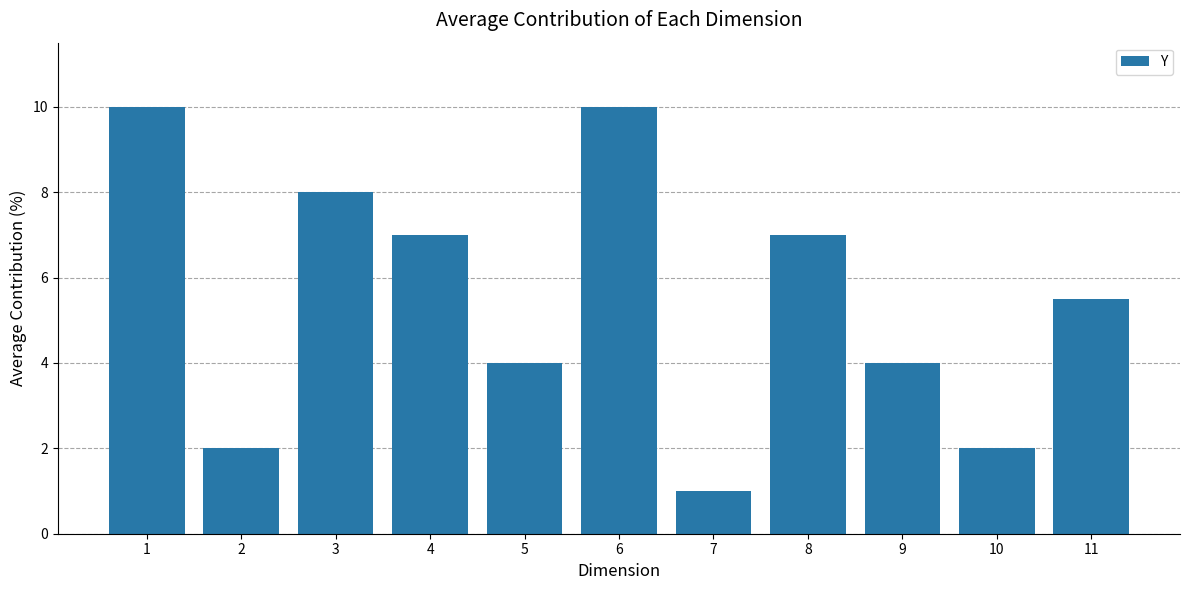

What is the value of the 1st bar from the left?

10.0